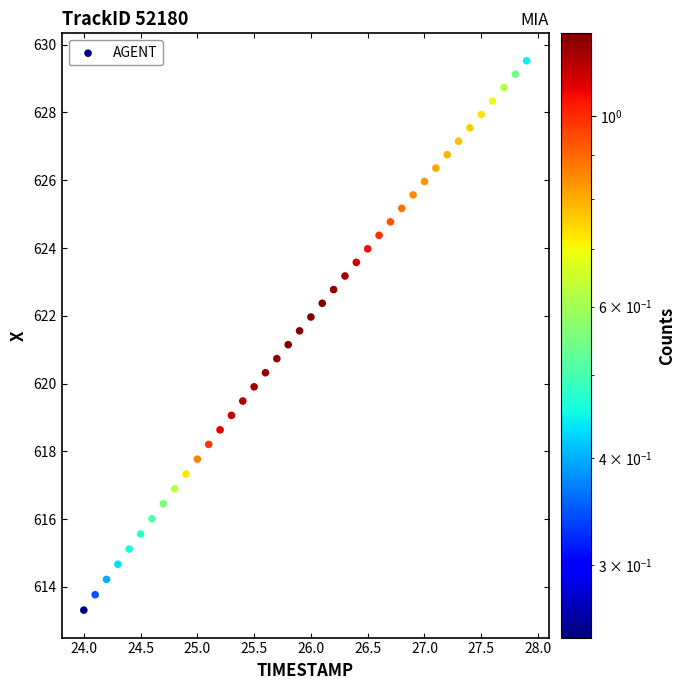

What is the range of X values (max minus min)?

3.9